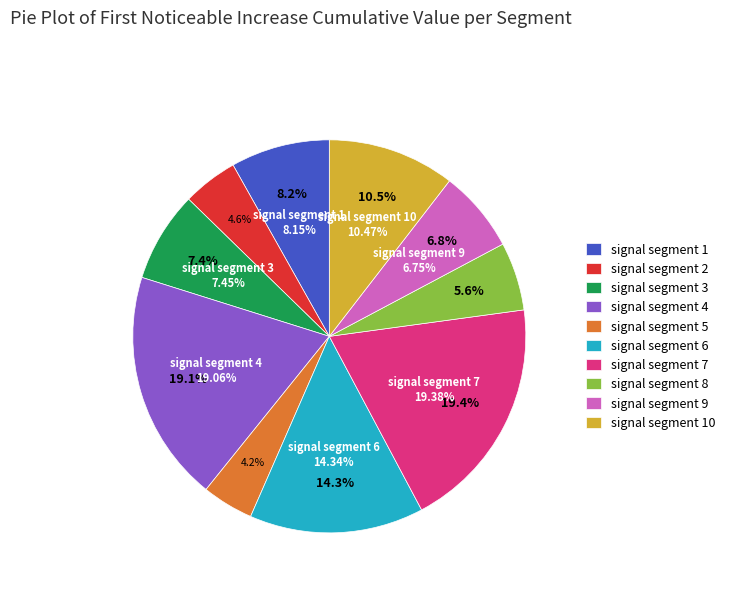

Rank the categories by value from lowest to highest.

signal segment 5, signal segment 2, signal segment 8, signal segment 9, signal segment 3, signal segment 1, signal segment 10, signal segment 6, signal segment 4, signal segment 7